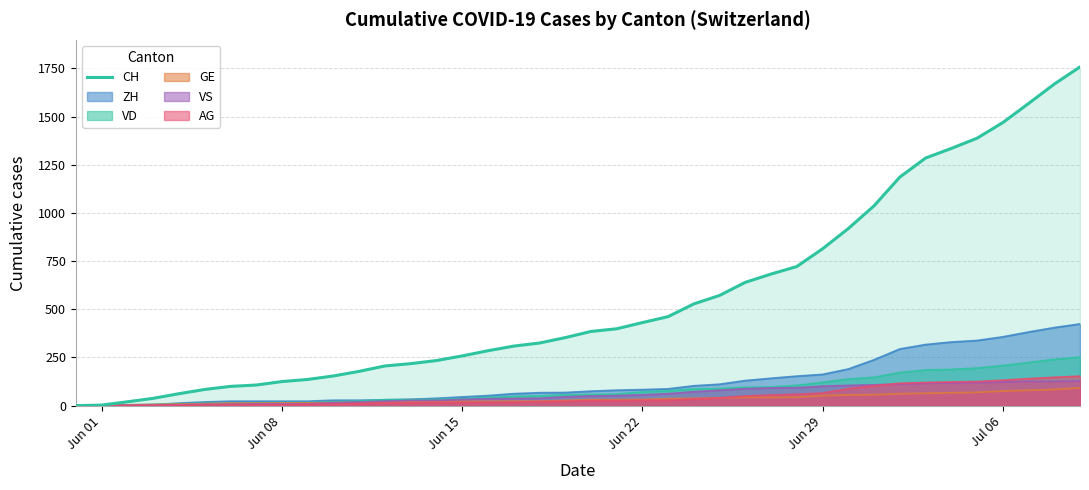

True or false: there are more than 2 points higher than both neighbors.

False